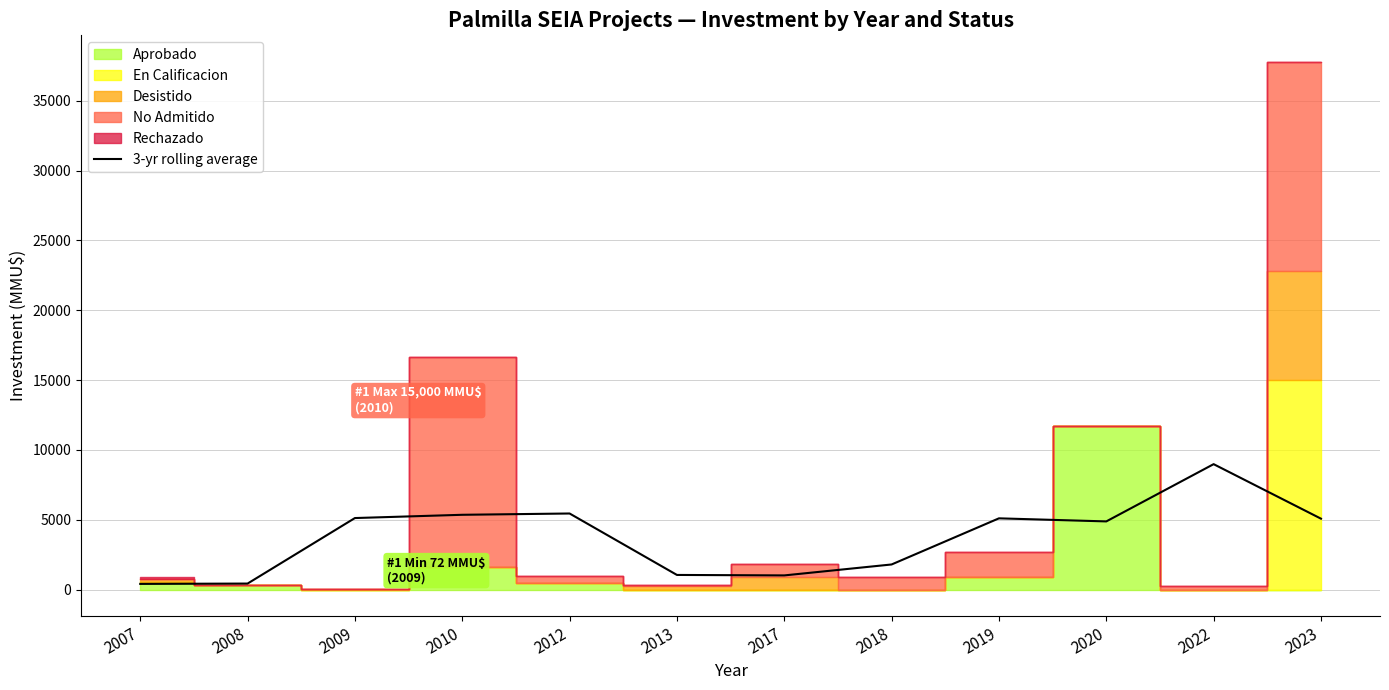

The chart shows a value of 432.3 at 2008. True or false?

True